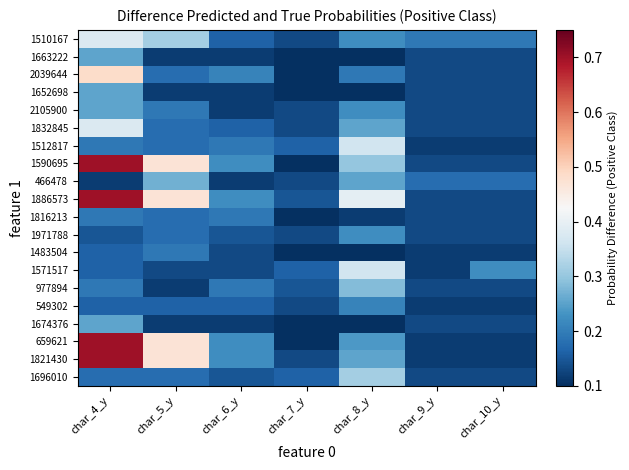

Rank the series by their maximum value, from lowest to highest.

1816213, 1483504, 549302, 1971788, 1663222, 1652698, 2105900, 1674376, 466478, 977894, 1696010, 1512817, 1571517, 1510167, 1832845, 2039644, 1590695, 1886573, 659621, 1821430